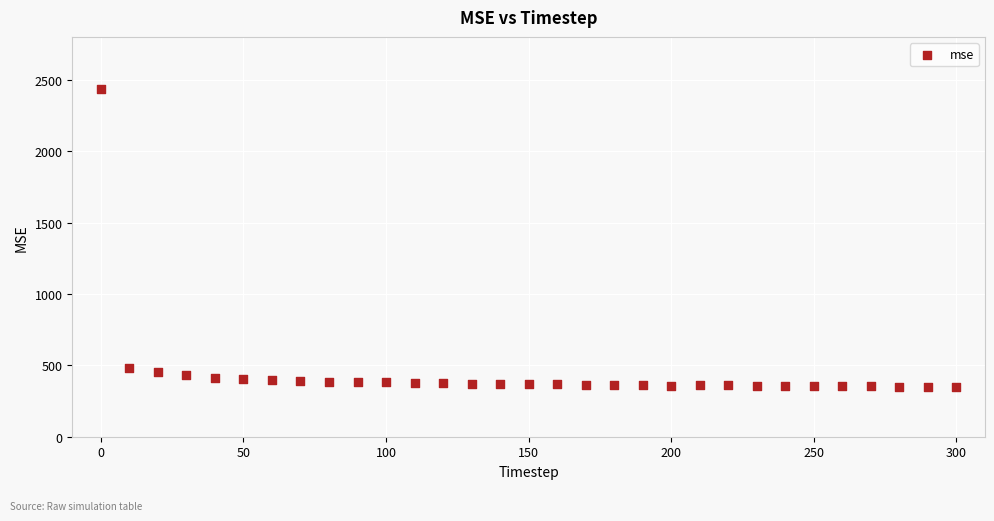

What is the range of Y values (max minus min)?

2083.1